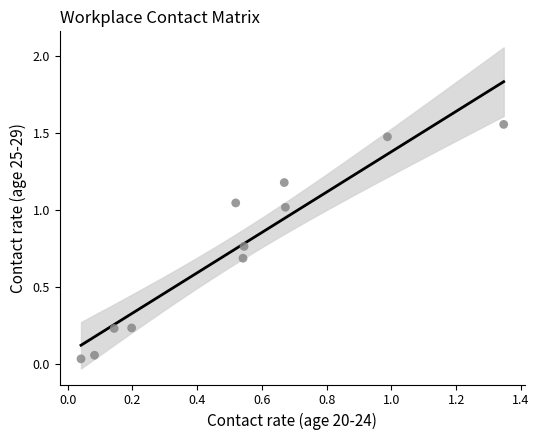

What is the average X value?

0.5